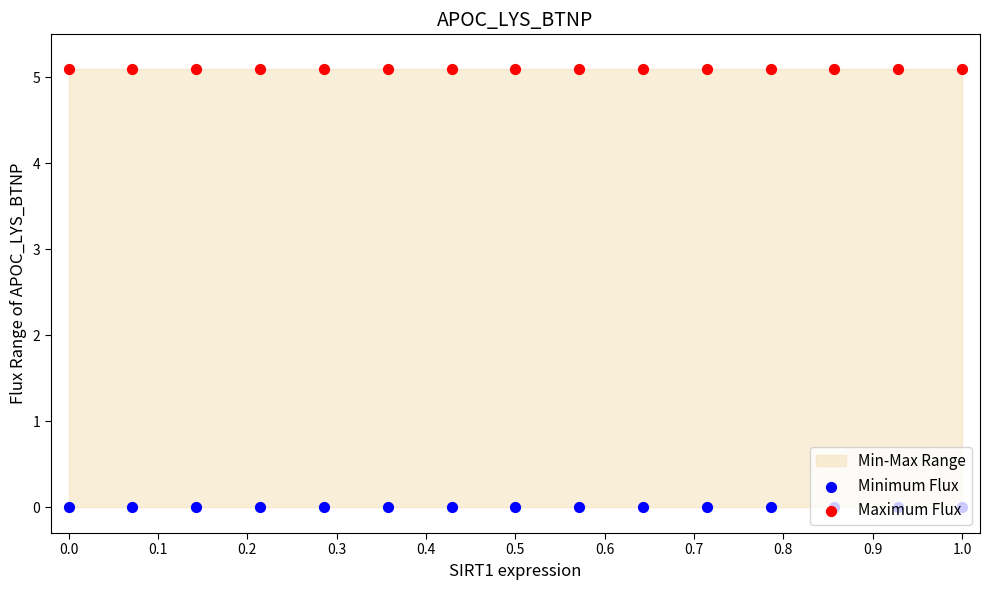

Which series has the largest Y range (max minus min)?

Minimum Flux